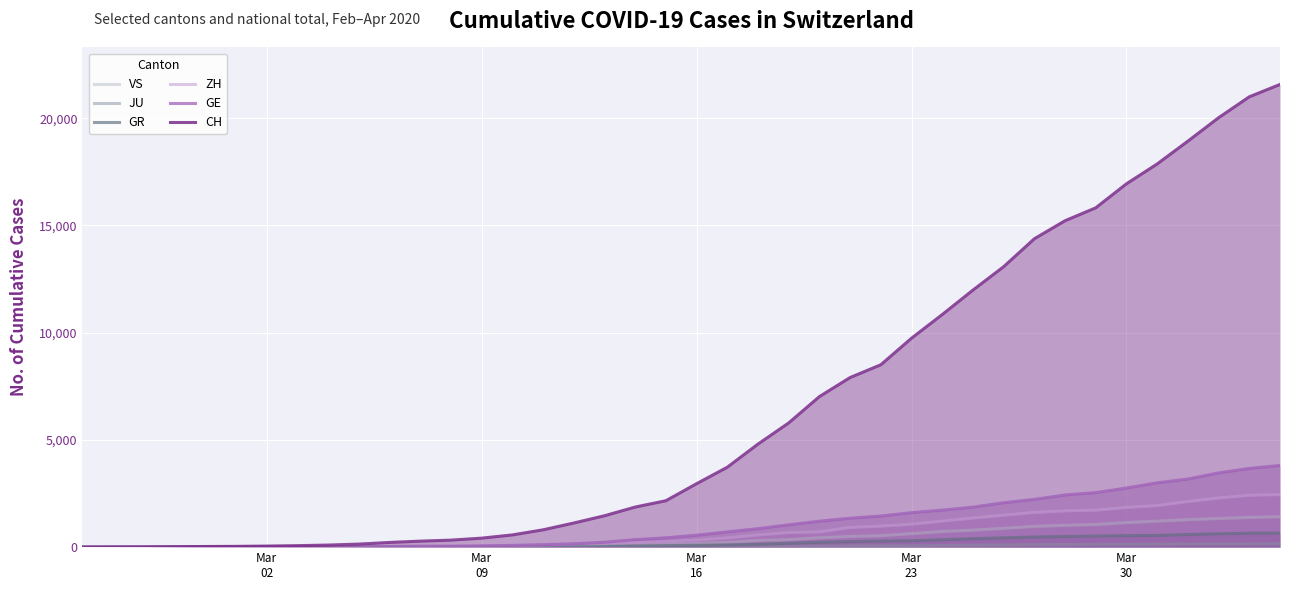

How many lines are shown in the chart?

6